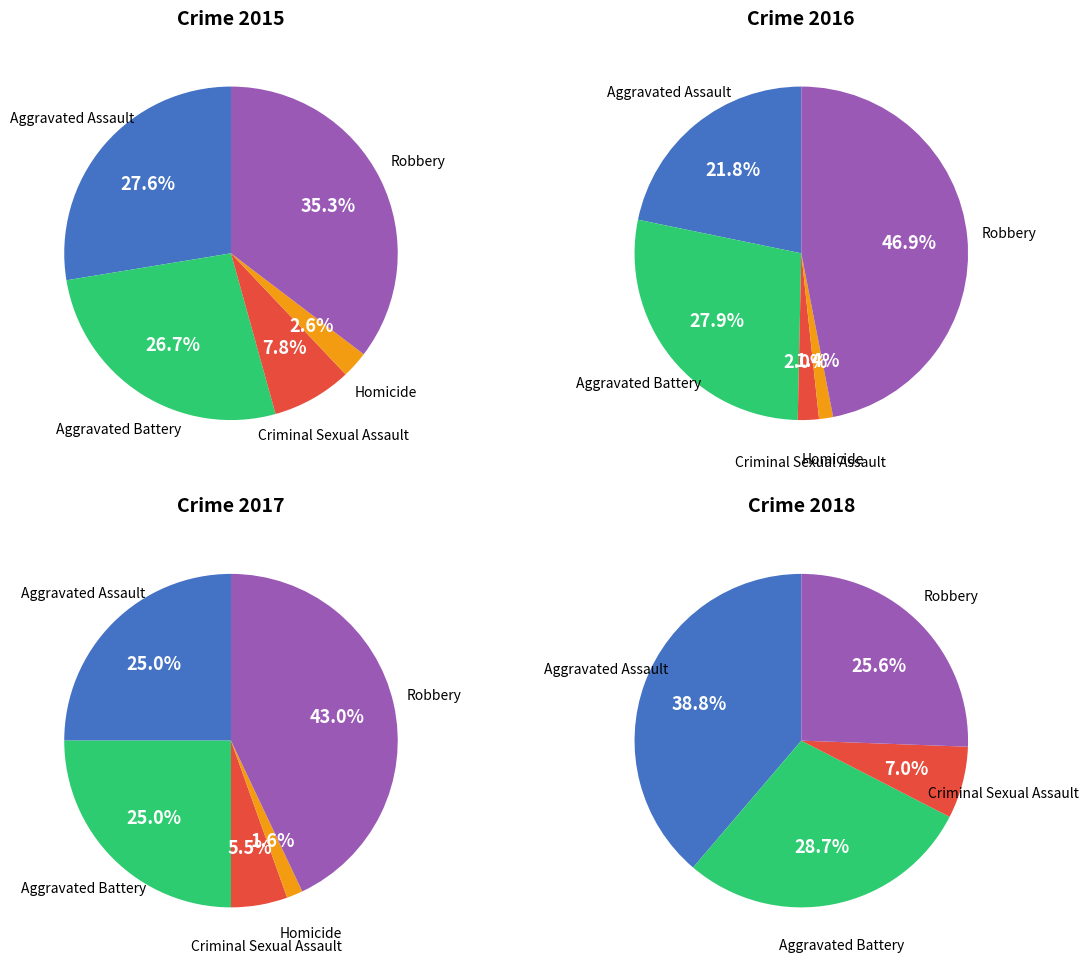

Is Criminal Sexual Assault the majority of the pie?

No